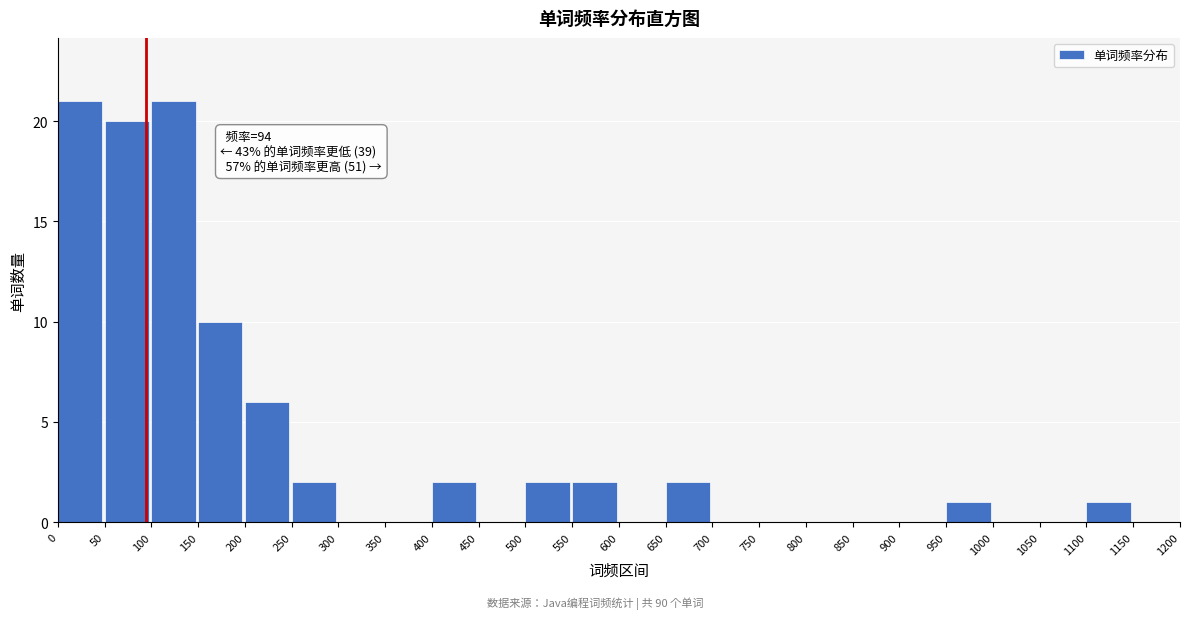

Reading left to right, what are all the values shown in this chart?

0=21	50=20	100=21	150=10	200=6	250=2	300=0	350=0	400=2	450=0	500=2	550=2	600=0	650=2	700=0	750=0	800=0	850=0	900=0	950=1	1000=0	1050=0	1100=1	1150=0